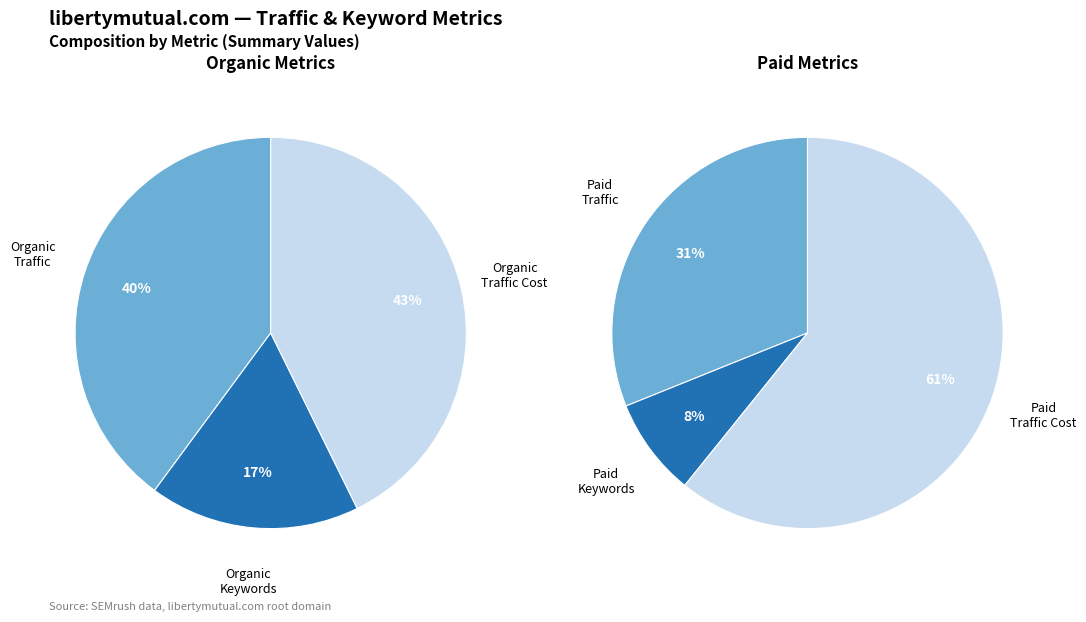

Rank the categories by value from highest to lowest.

Organic Traffic Cost, Organic Traffic, Organic Keywords, Paid Traffic Cost, Paid Traffic, Paid Keywords